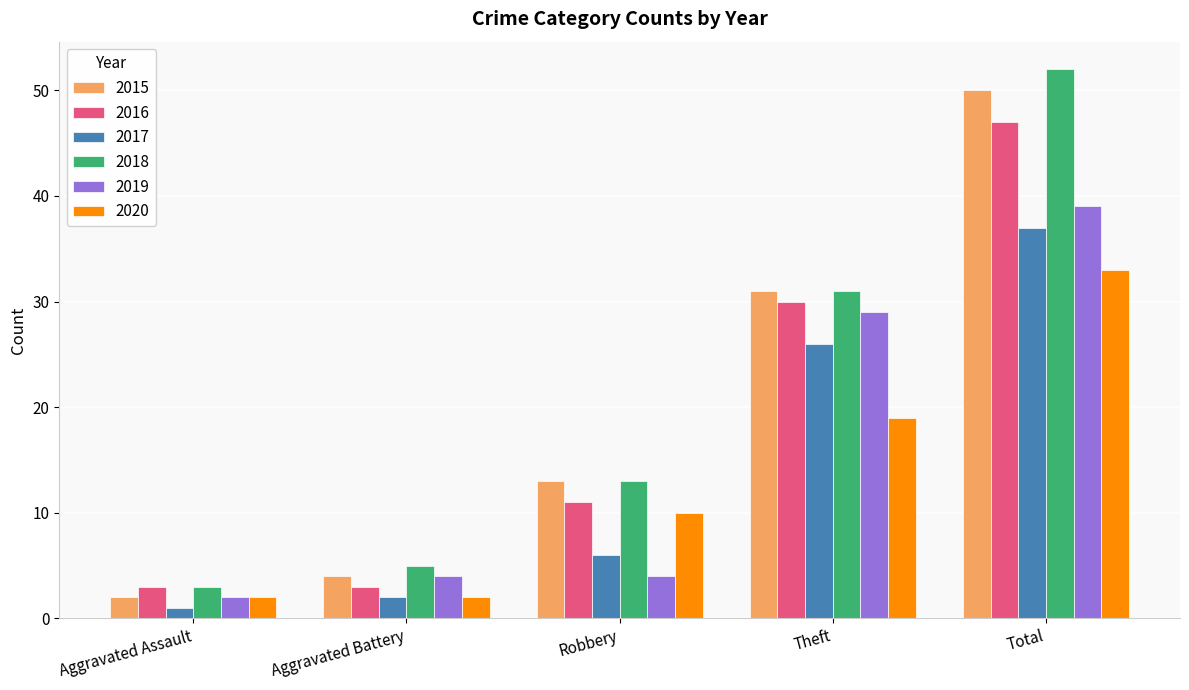

Between Theft and Total, which series saw the biggest shift?

2018